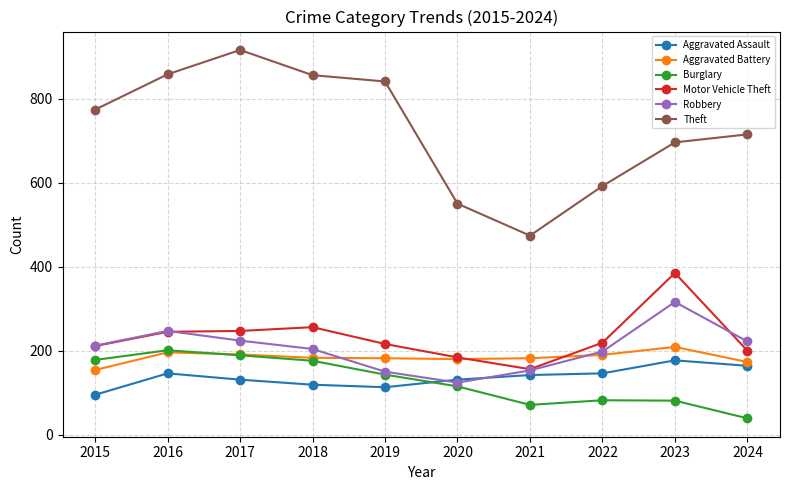

What is the difference between the highest and lowest values at 2022?

510